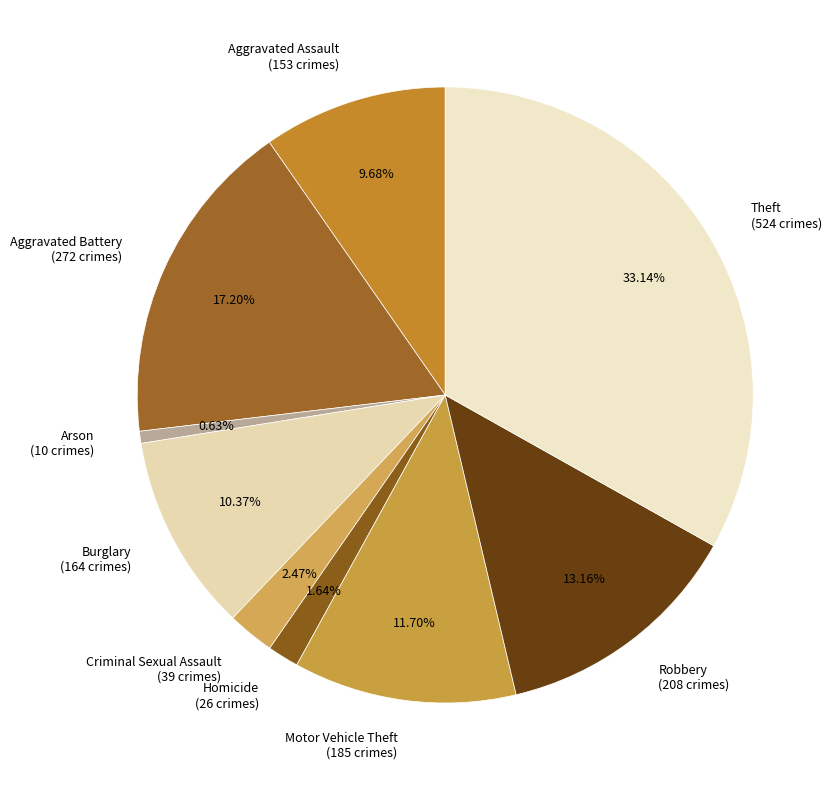

What percentage is the Robbery slice, to the nearest percent?

13%